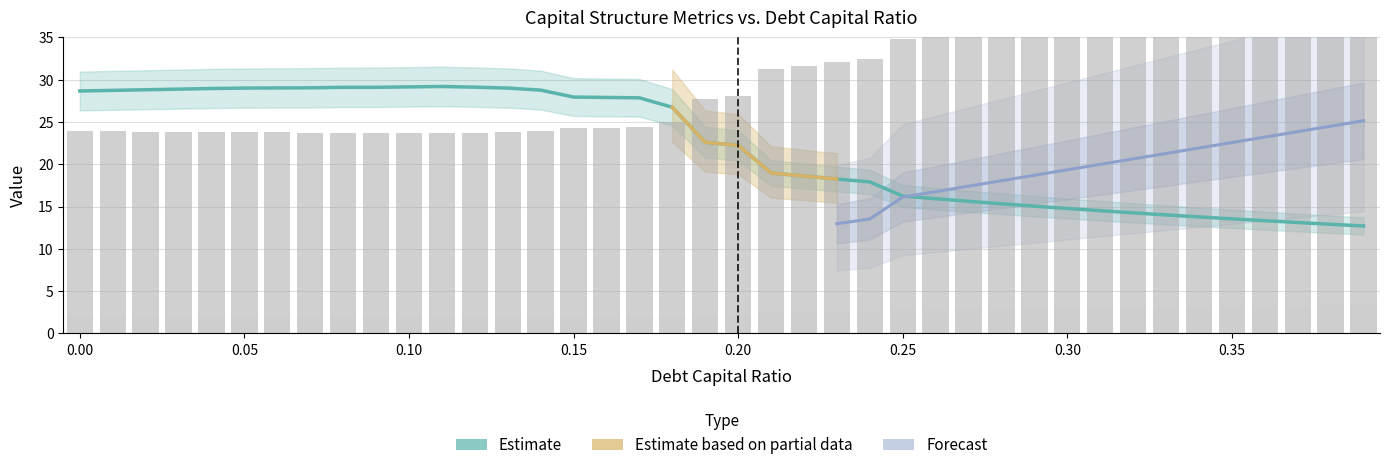

At which category is the sum across all series the highest?

0.39